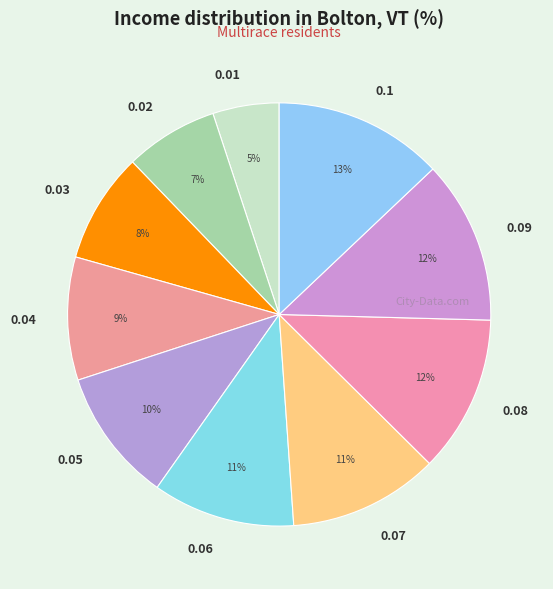

How many slices are in this pie chart?

10